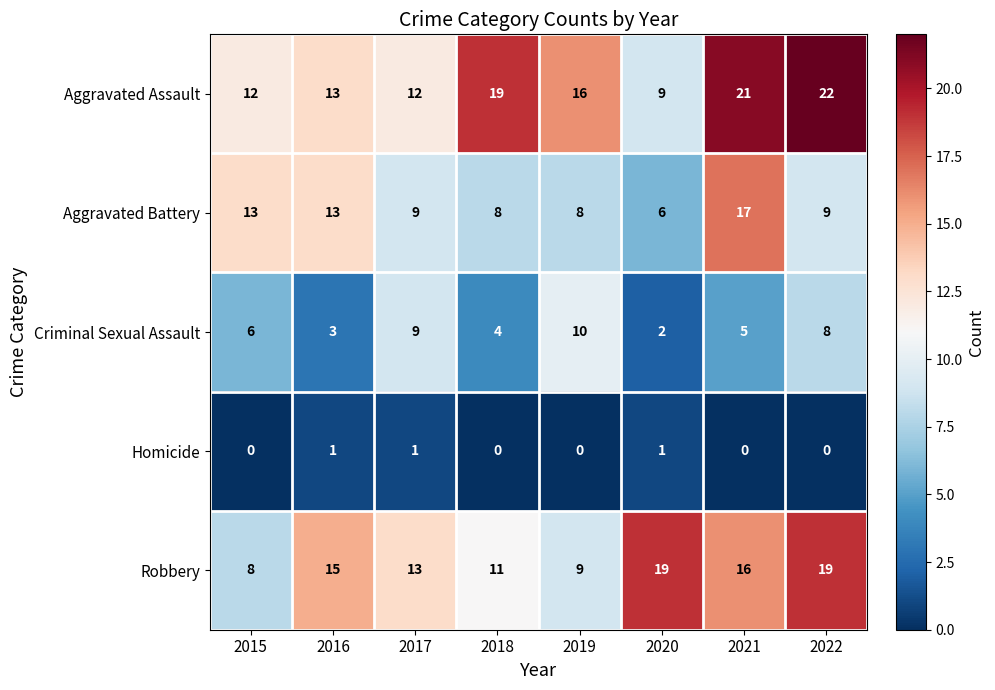

What is the average value of the Robbery series?

14